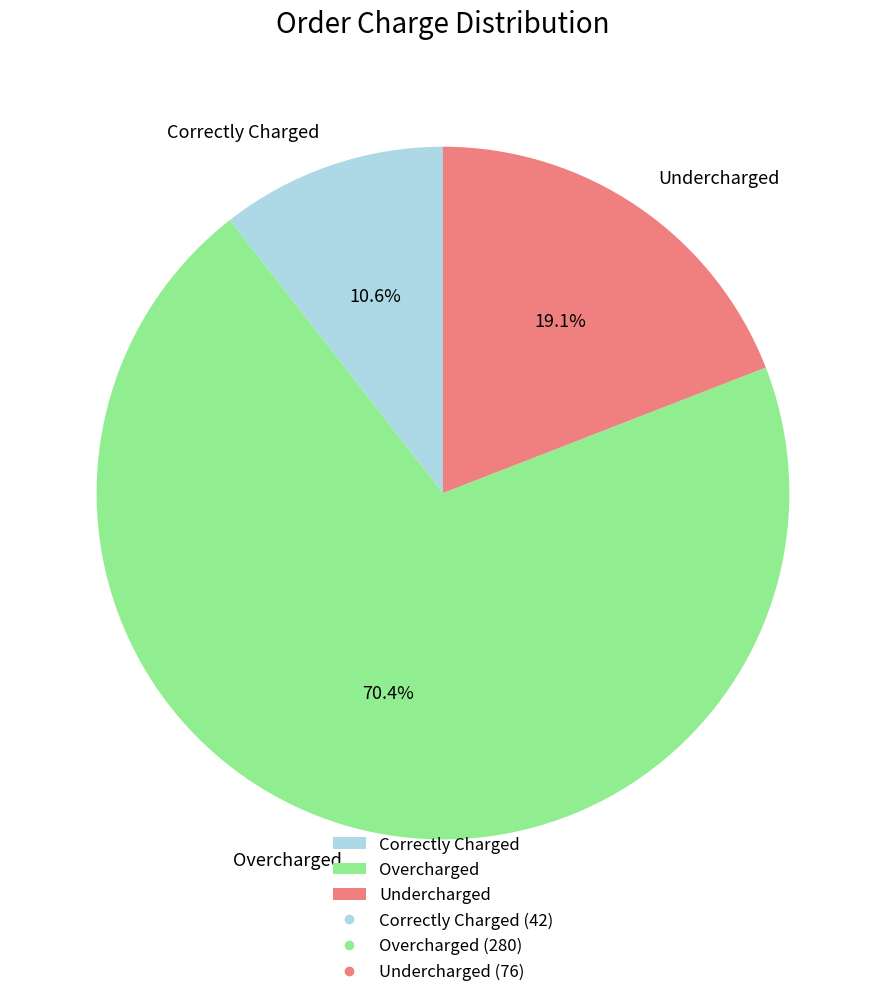

How many segments does this pie chart have?

3